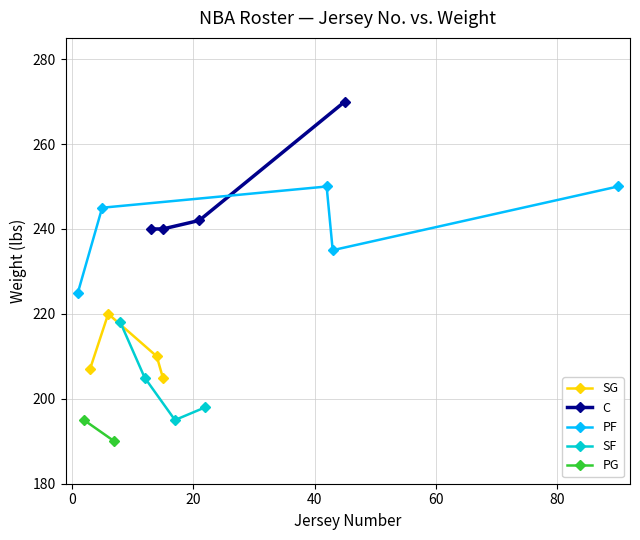

In SG, how many points are higher than both neighbors (excluding endpoints)?

1